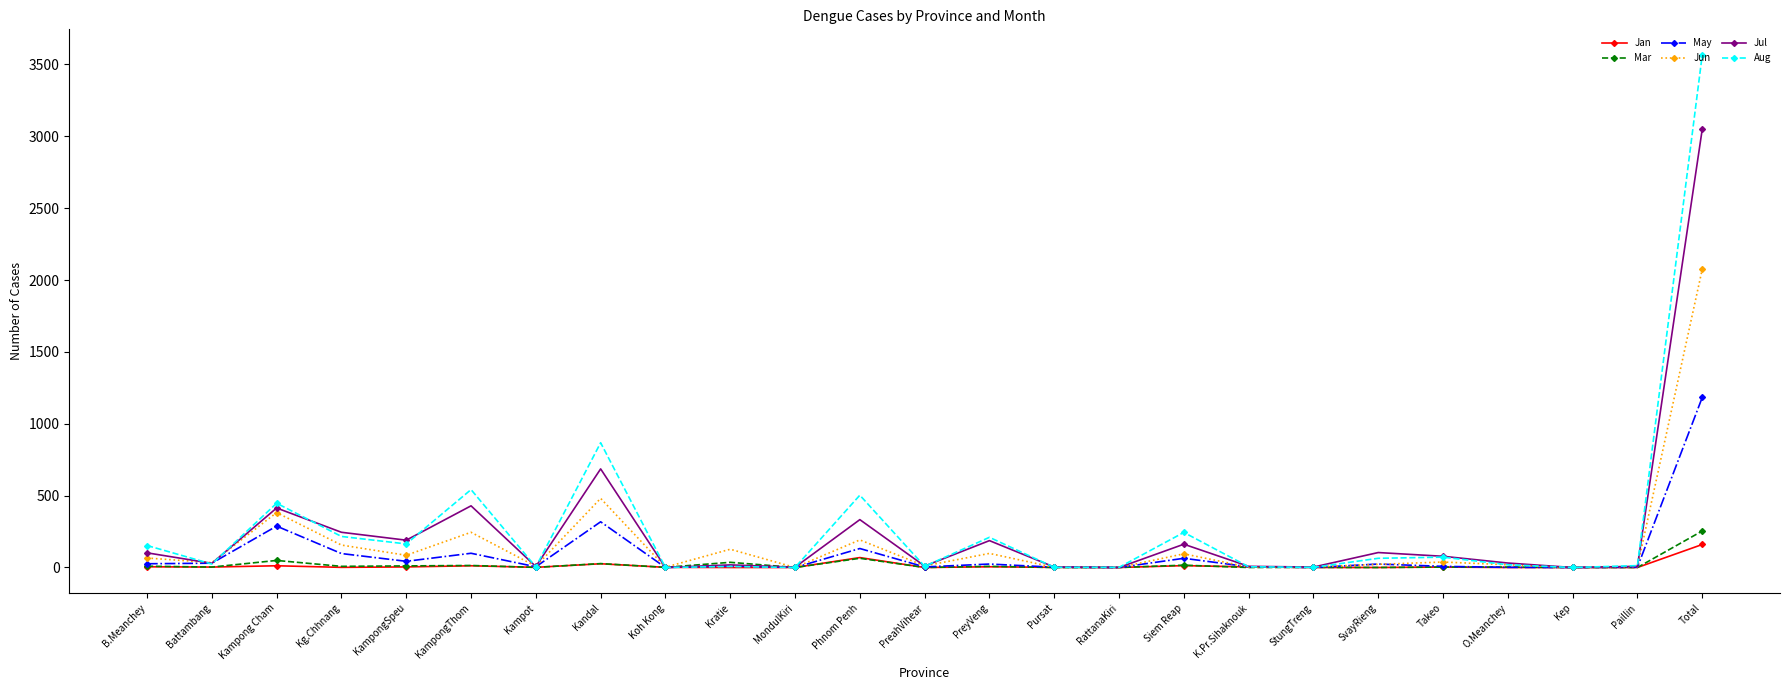

What is the value of the Jul point at the 1st from the left?

102